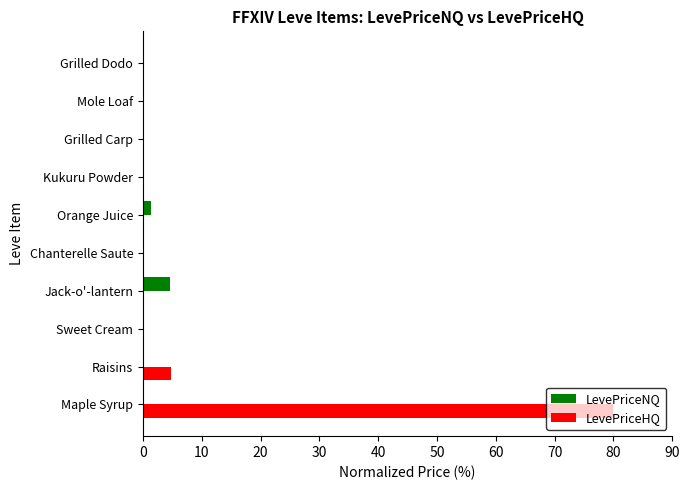

True or false: LevePriceHQ has a value of -53.0 at Sweet Cream.

False